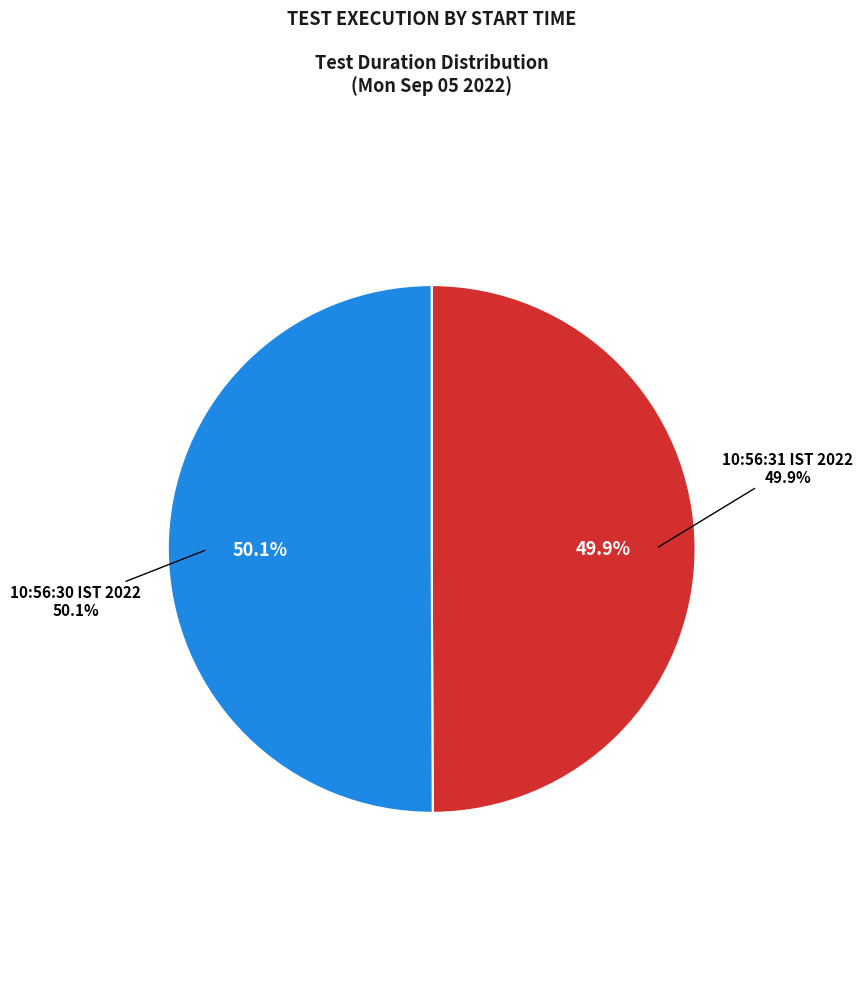

Count the number of slices in the pie.

2